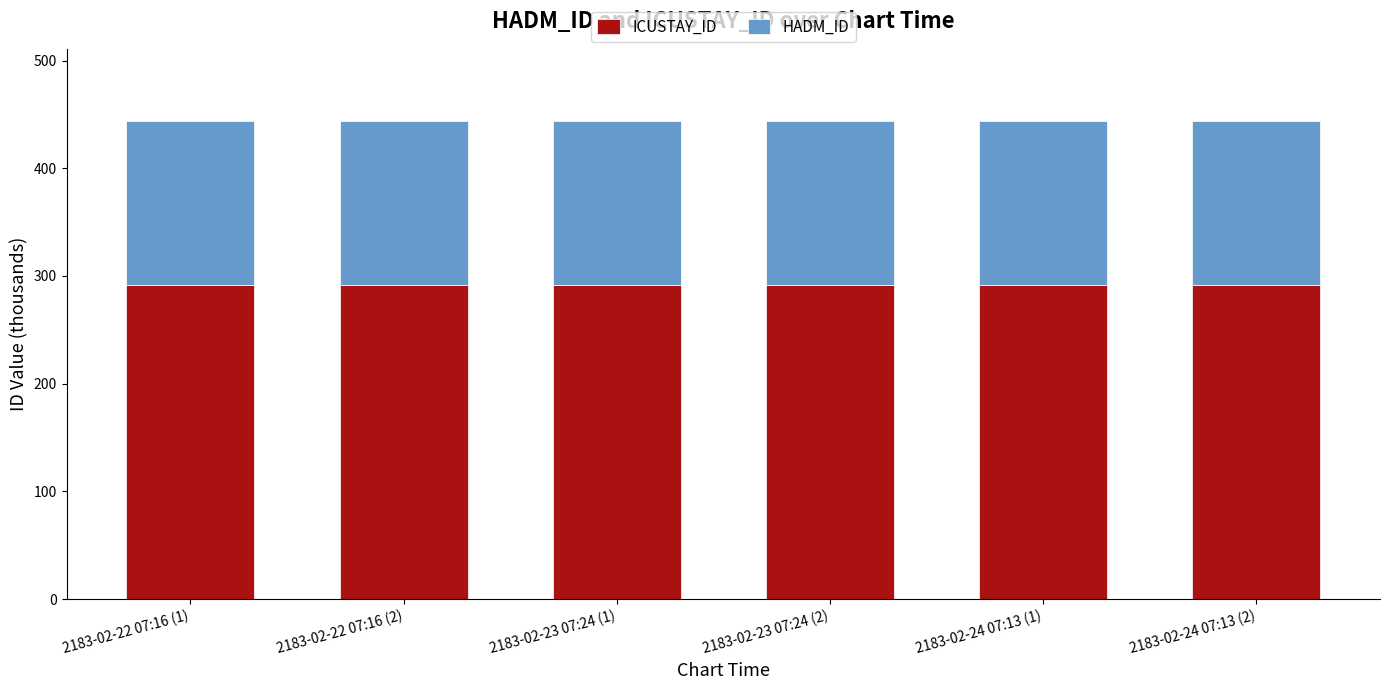

The ICUSTAY_ID series shows 291.8 at 2183-02-22 07:16 (1). True or false?

True